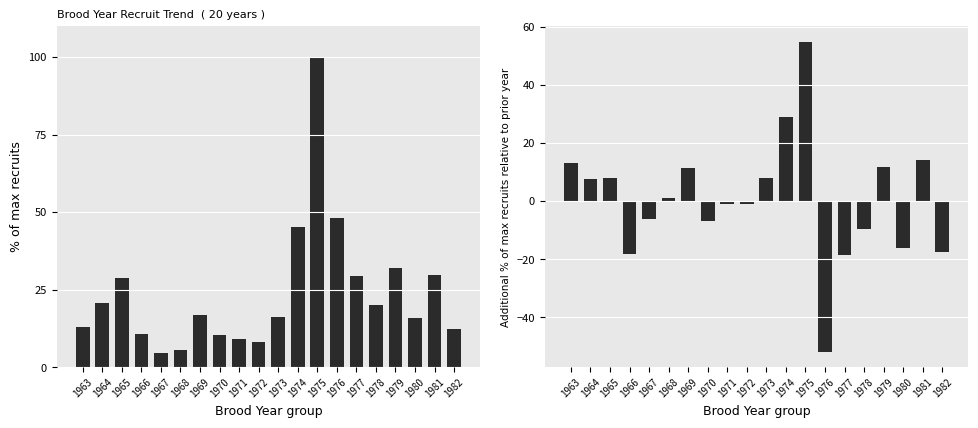

Reading left to right, transcribe all the data shown in this chart.

Recruits % of max: 1963=13.1	1964=20.7	1965=28.8	1966=10.7	1967=4.5	1968=5.7	1969=17.0	1970=10.2	1971=9.2	1972=8.3	1973=16.1	1974=45.1	1975=100.0	1976=48.2	1977=29.5	1978=20.0	1979=31.9	1980=15.8	1981=29.8	1982=12.3
Incremental % change: 1963=13.1	1964=7.6	1965=8.1	1966=-18.1	1967=-6.2	1968=1.2	1969=11.3	1970=-6.7	1971=-1.0	1972=-1.0	1973=7.8	1974=29.0	1975=54.9	1976=-51.8	1977=-18.7	1978=-9.5	1979=11.9	1980=-16.1	1981=14.0	1982=-17.5